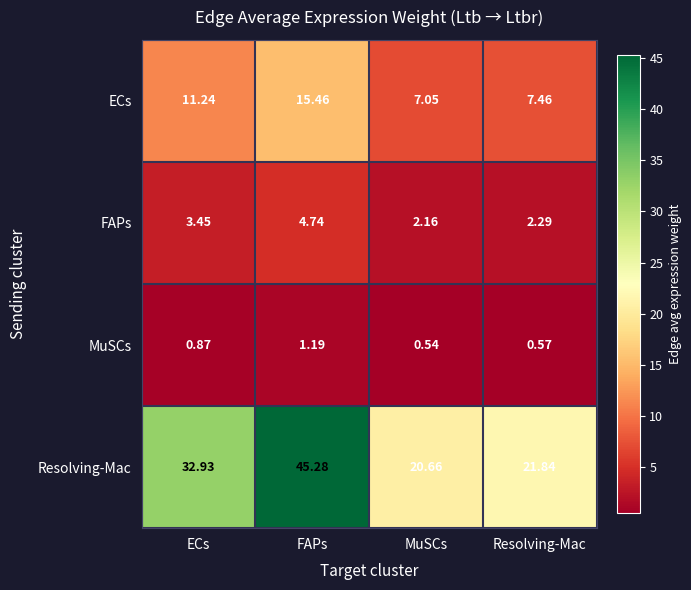

Which label corresponds to the smallest value in the chart?

MuSCs